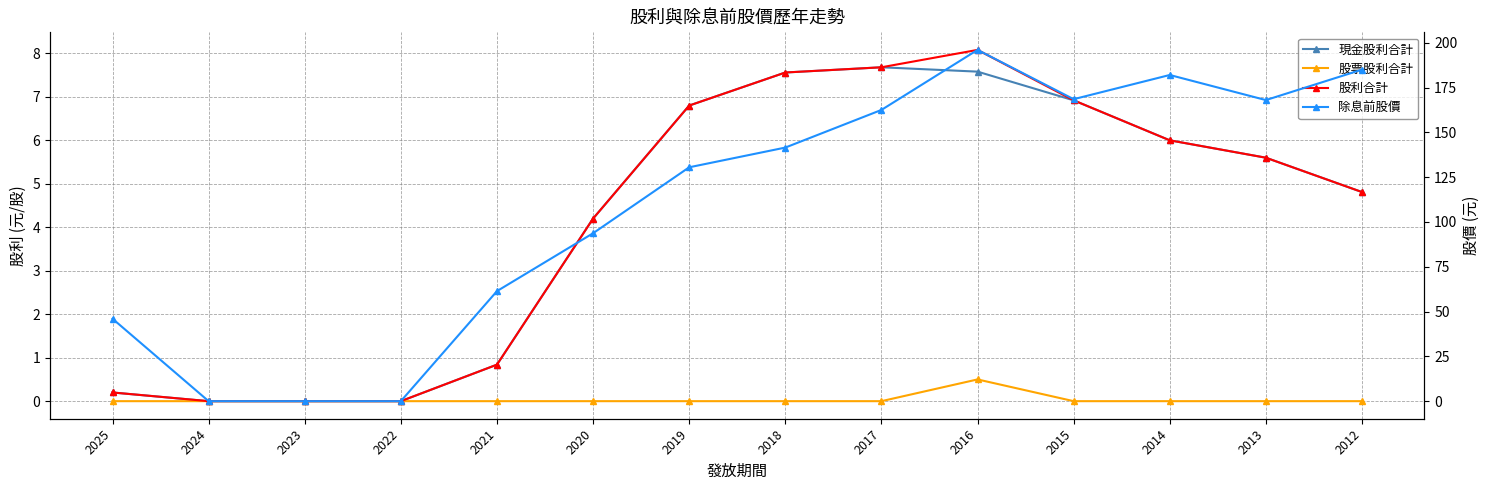

At which label does 除息前股價 reach its minimum?

2024